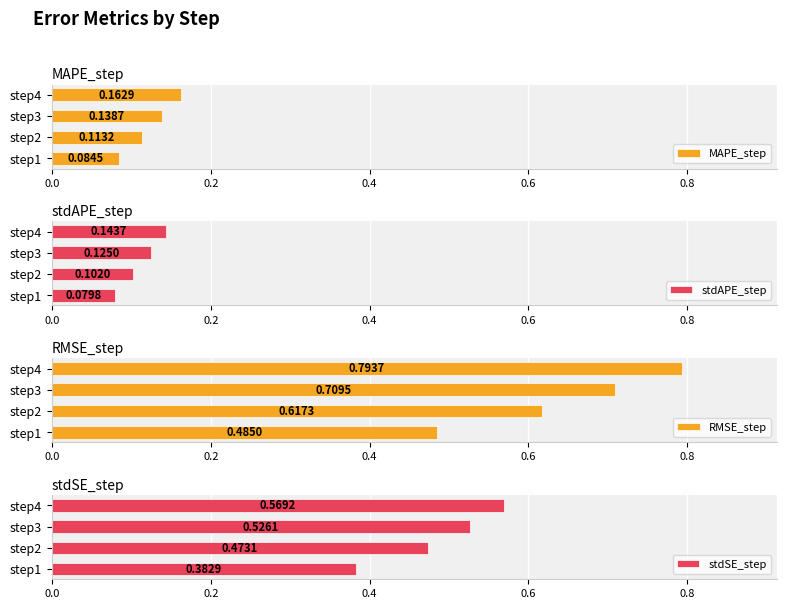

Rank the categories by MAPE_step value from highest to lowest.

step4, step3, step2, step1